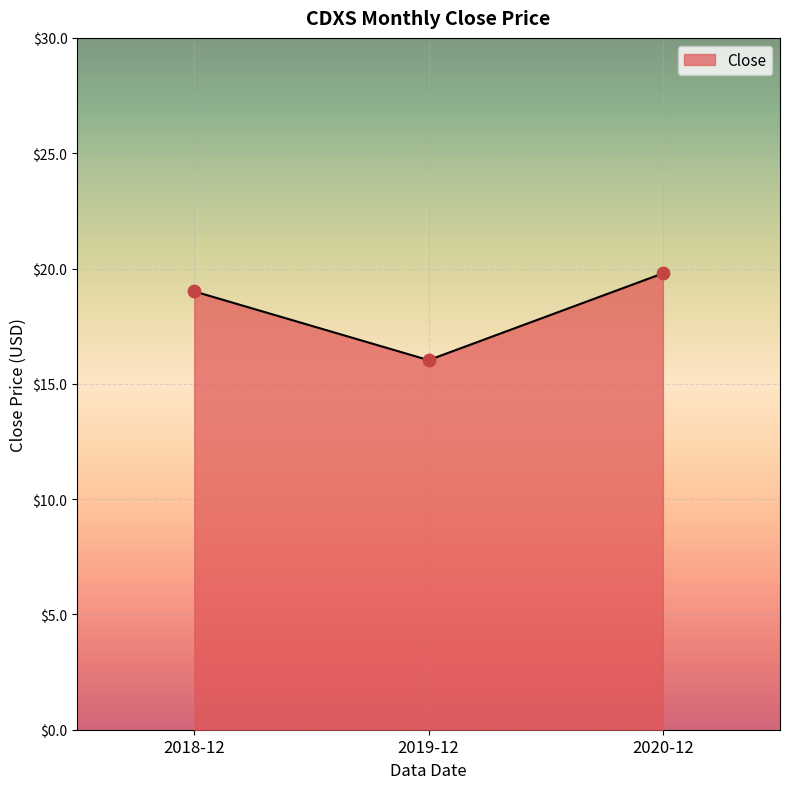

What is the change in value from 2019-12 to 2020-12?

+3.8